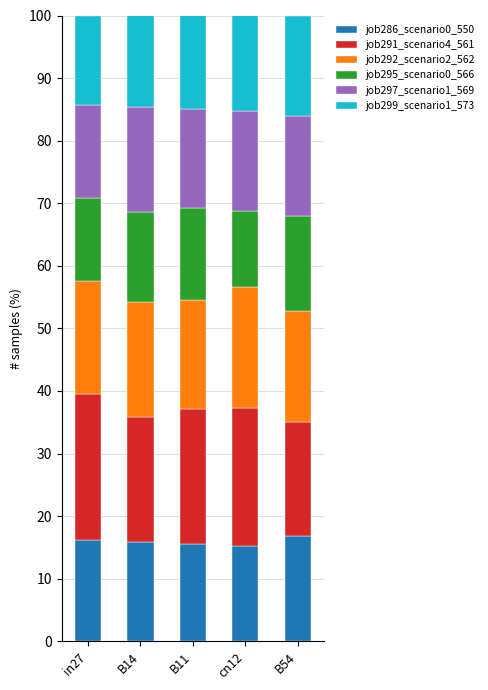

What is the sum of all job286_scenario0_550 values?

79.6